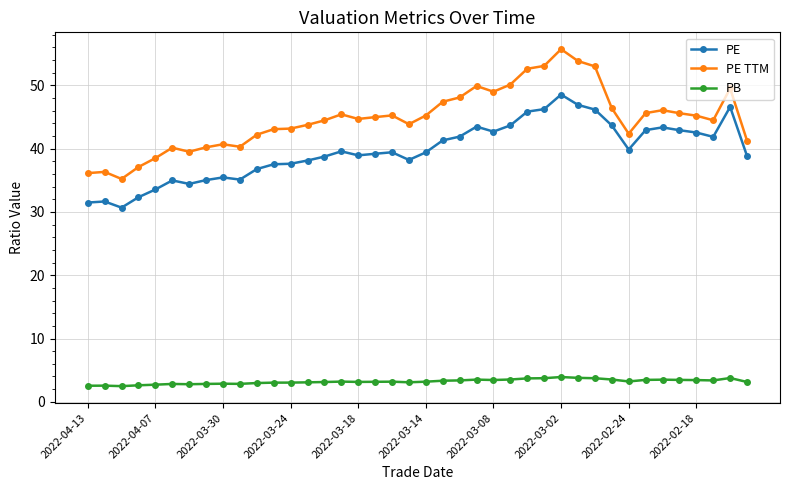

What is the value of the PB point at the 26th from the left?

3.5